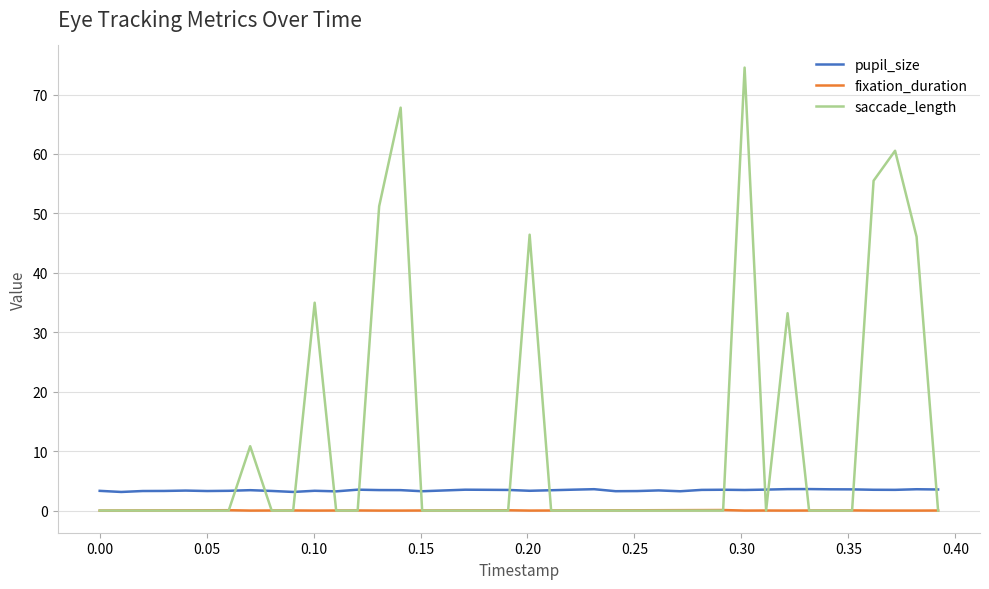

Which series ends up on top after the final intersection of saccade_length and pupil_size?

pupil_size